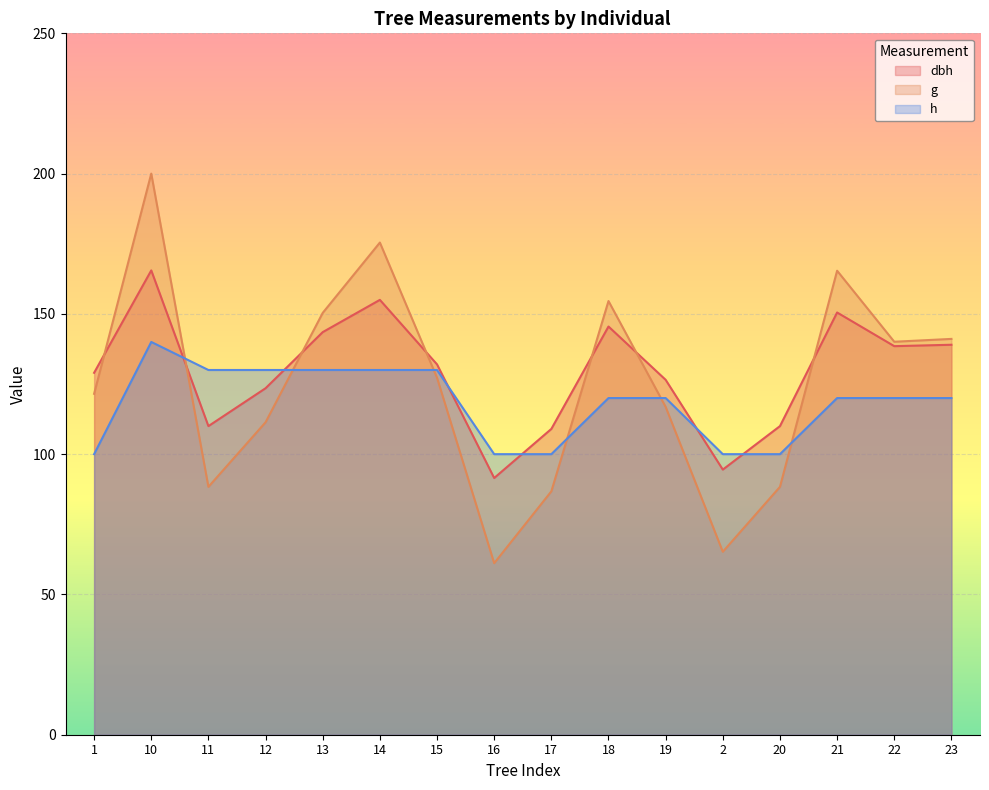

After their last crossing, which series has the higher values: dbh or g?

g